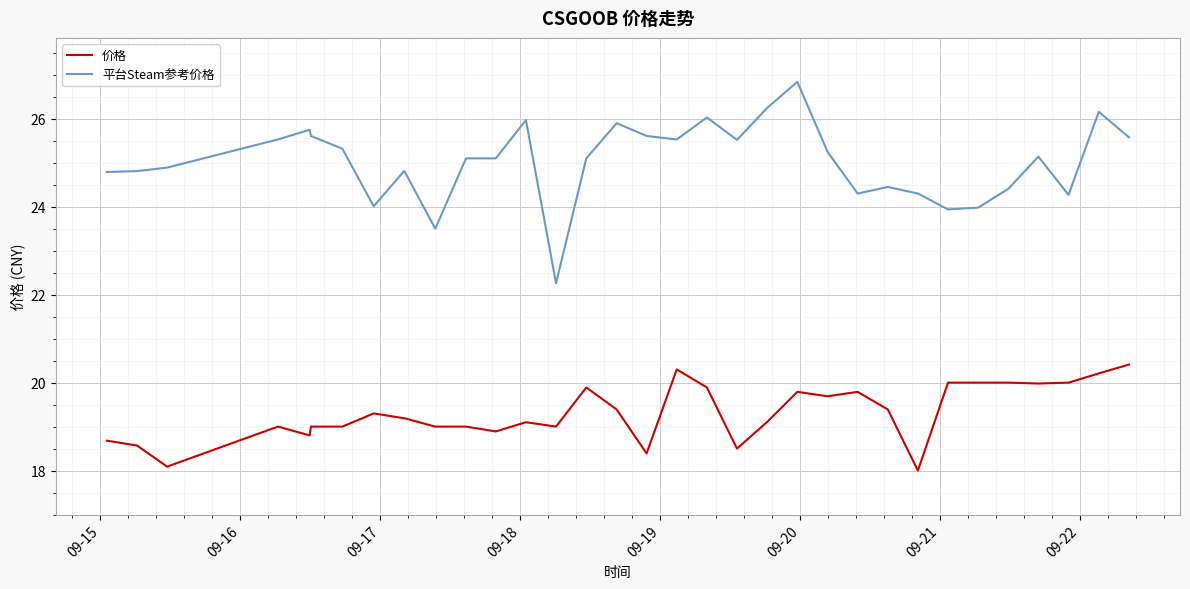

List the series in order of their peak value, highest first.

平台Steam参考价格, 价格